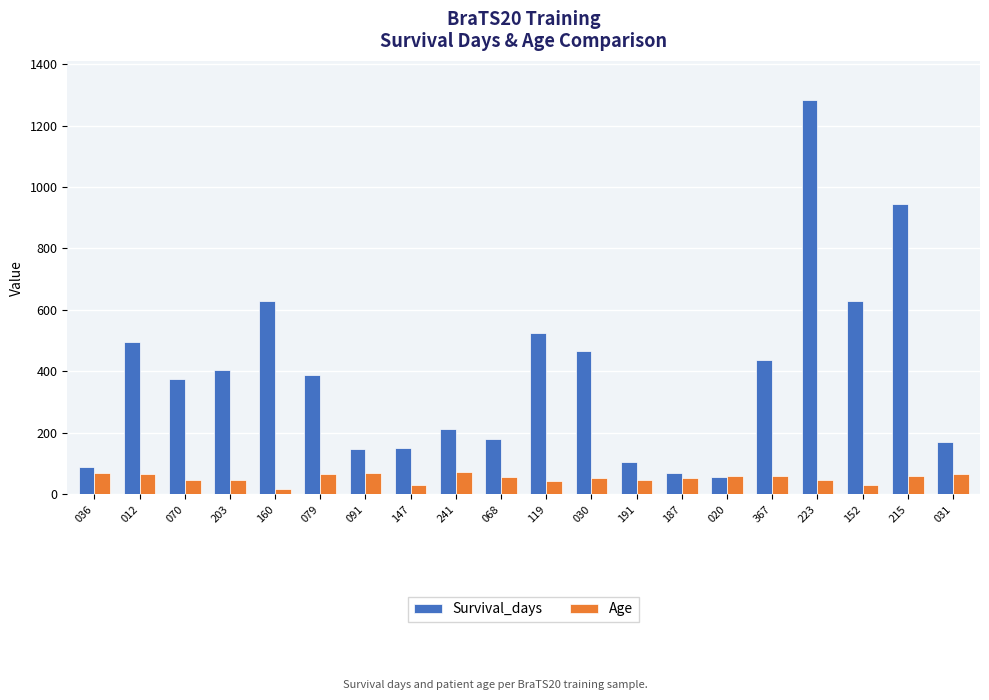

What is the approximate value of Age at 070?

46